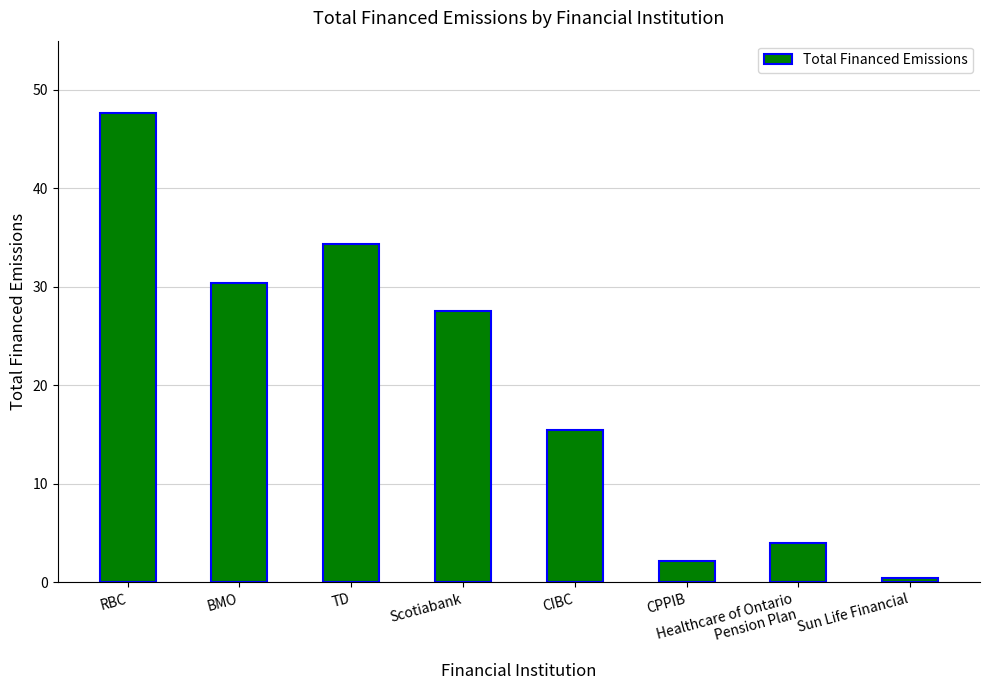

How many data points are above 27?

4